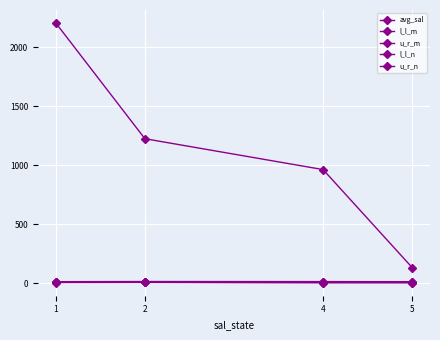

At which label does u_r_n reach its minimum?

1